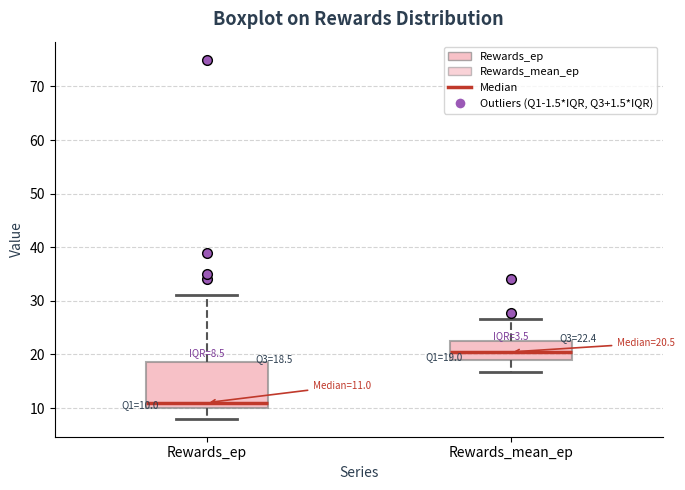

Which box is the tallest, from its lower edge to its upper edge?

Rewards_ep